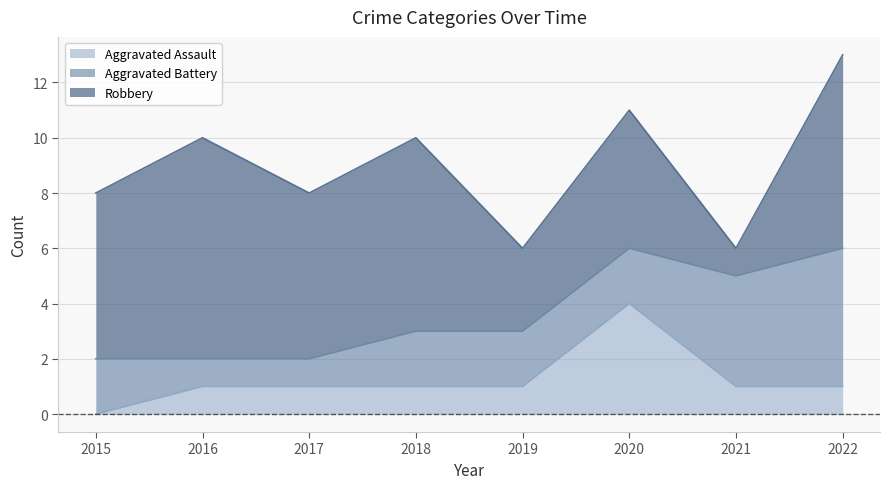

At 2022, list the series in order from largest to smallest.

Robbery, Aggravated Battery, Aggravated Assault